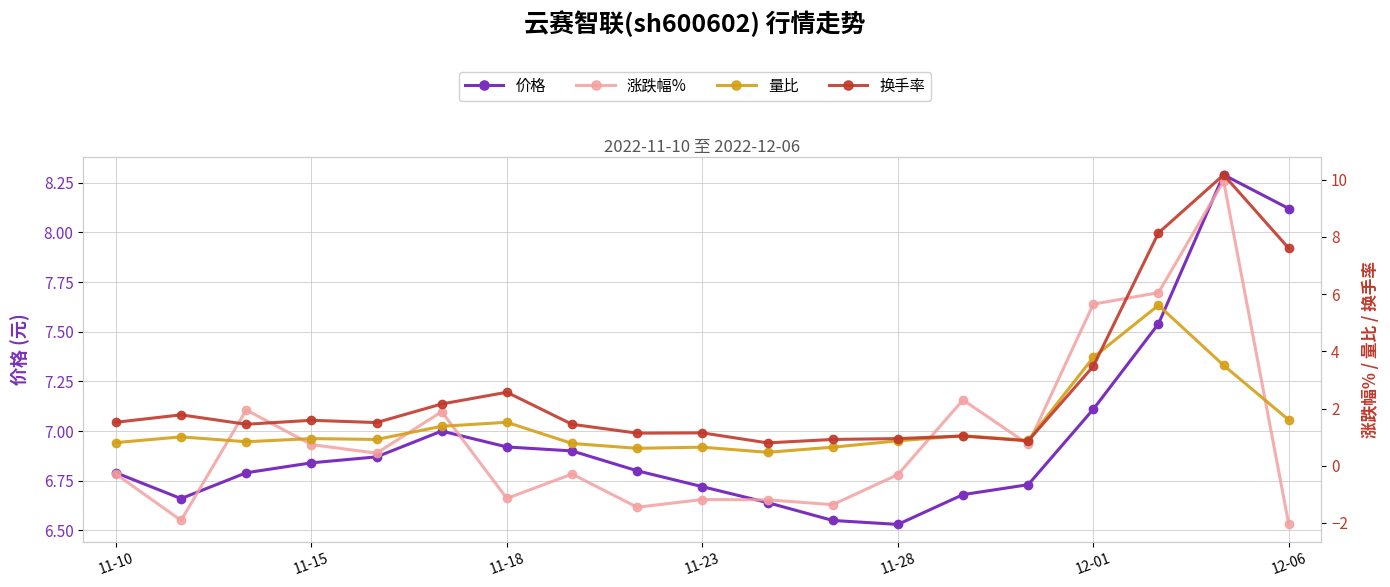

Which has a higher value, 12 or 11-15?

11-15